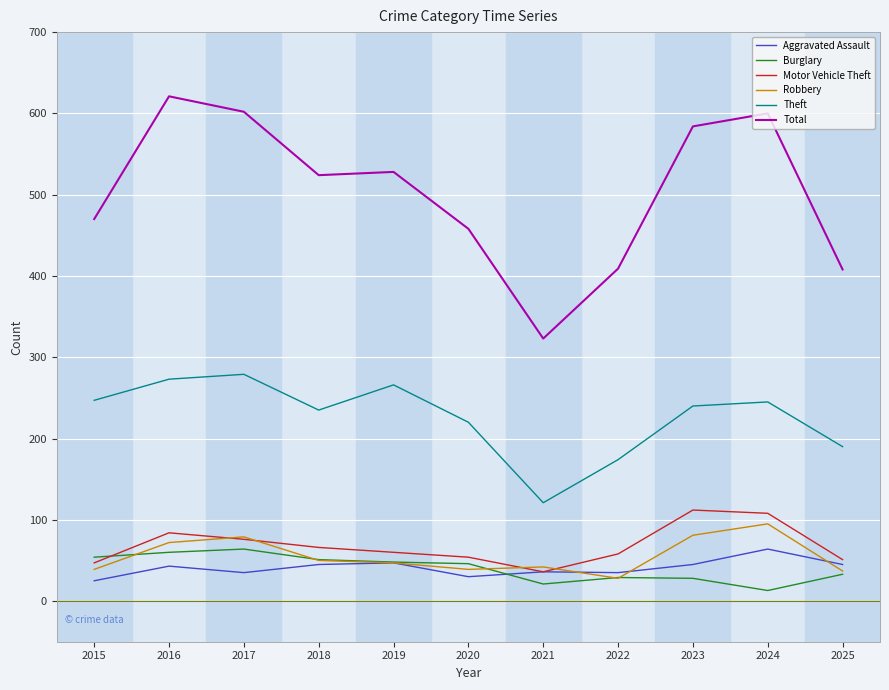

Is the value of Aggravated Assault at 2016 greater than the value of Theft at 2019?

No